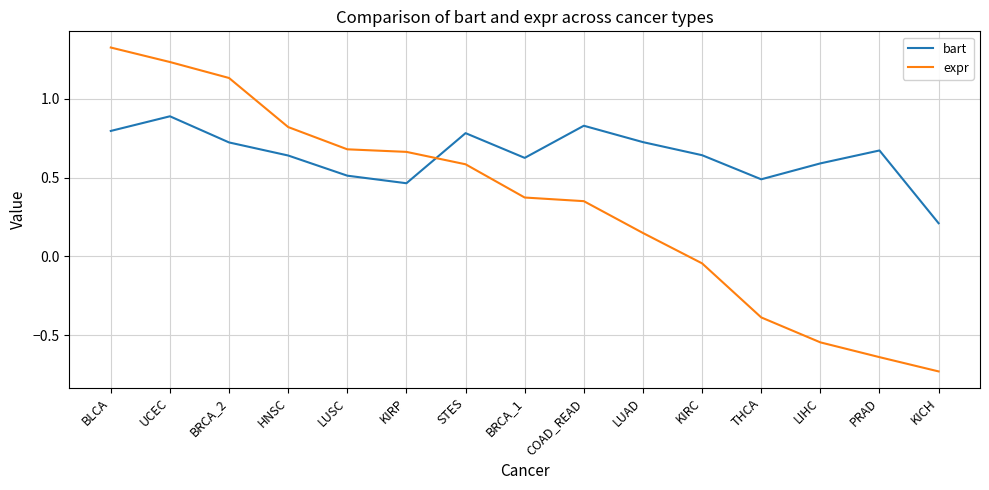

Count the number of categories in the chart.

15